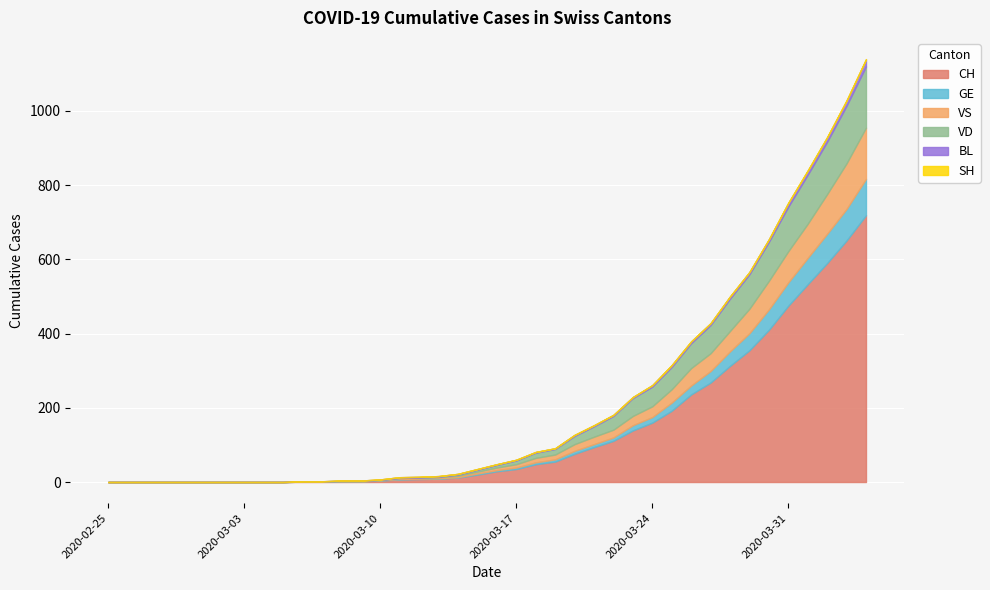

What is the maximum value for BL?

19